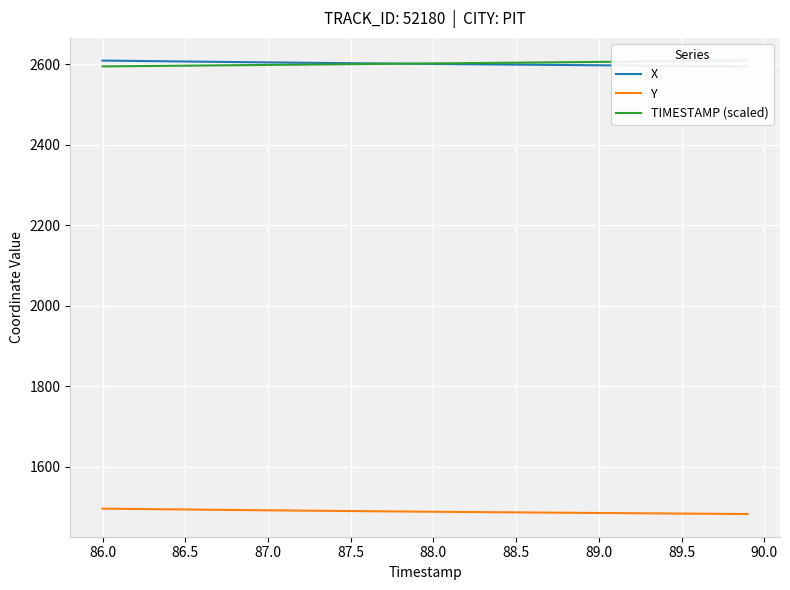

What is the highest value of the Y series?

1495.8